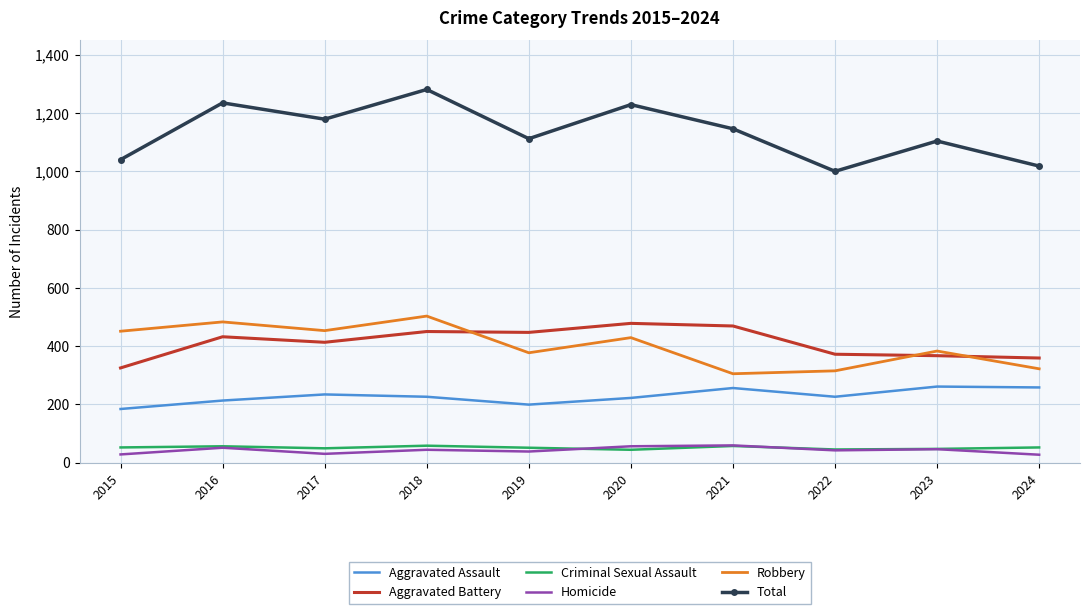

What is the highest value of the Total series?

1281